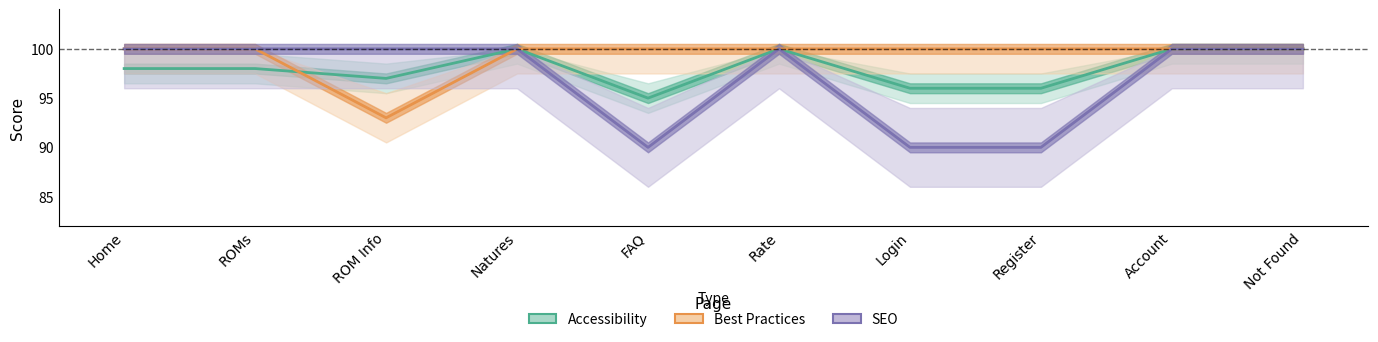

At which category is the sum across all series the highest?

Natures